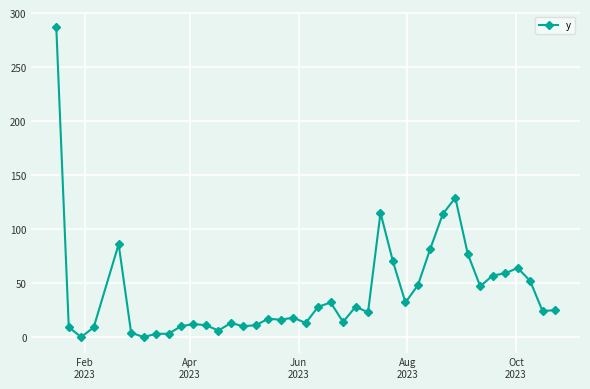

True or false: the data has more than 2 interior local peaks.

True